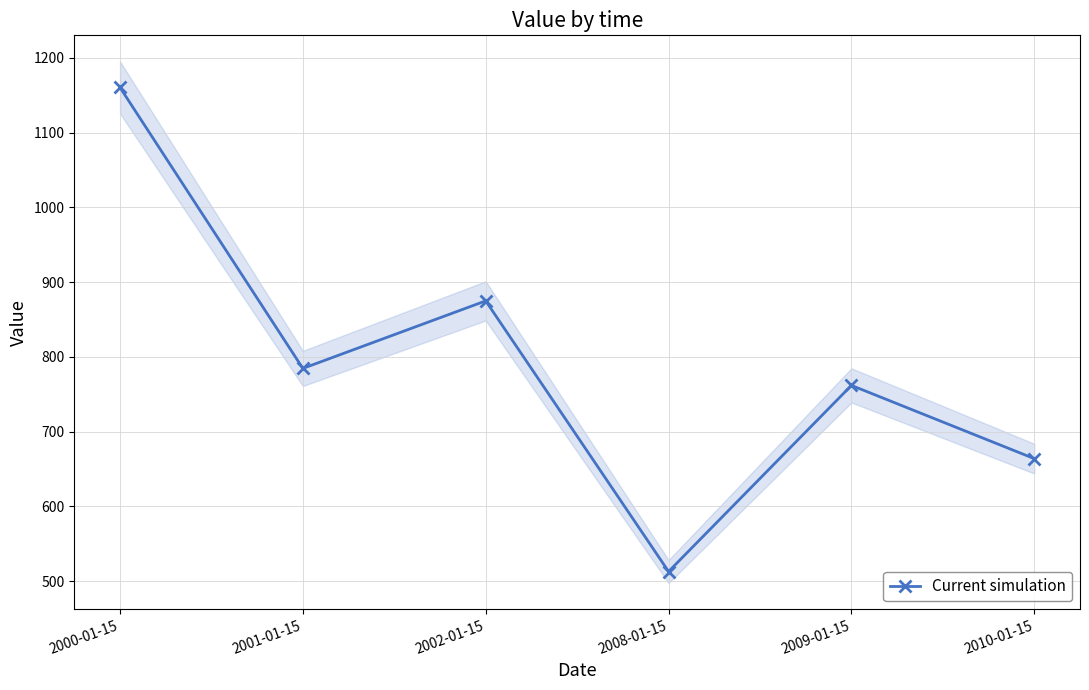

What is the label of the 6th point from the right?

2000-01-15